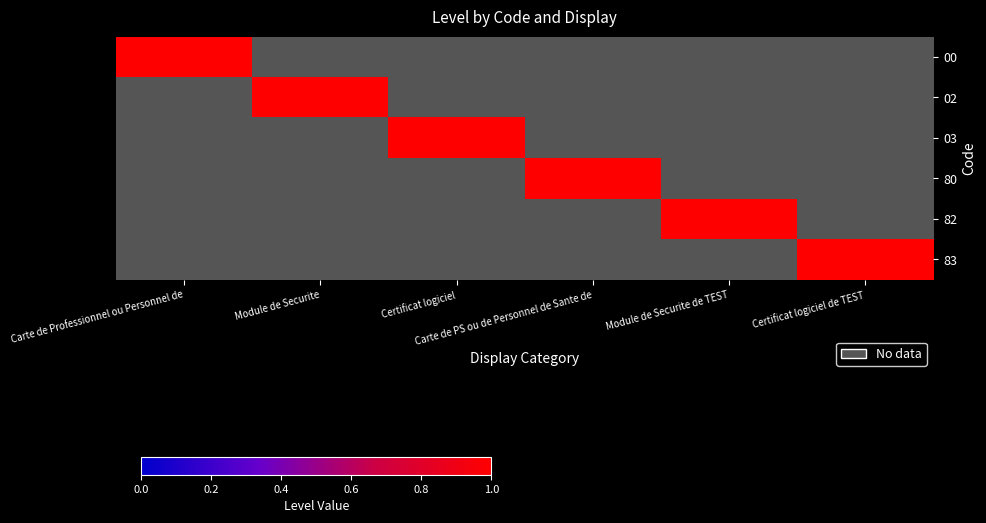

Between Module de Securite de TEST and Certificat logiciel, which is larger?

Module de Securite de TEST